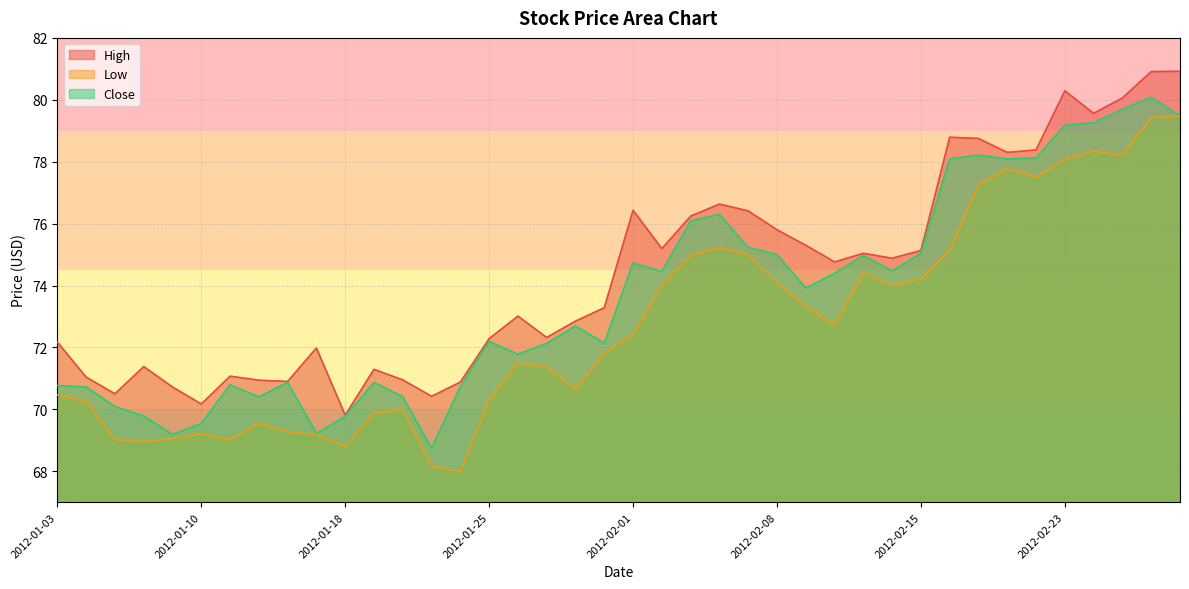

Reading left to right, list all the values displayed in this chart.

High: 2012-01-03=72.2	2012-01-04=71.0	2012-01-05=70.5	2012-01-06=71.4	2012-01-09=70.7	2012-01-10=70.2	2012-01-11=71.1	2012-01-12=70.9	2012-01-13=70.9	2012-01-17=72.0	2012-01-18=69.8	2012-01-19=71.3	2012-01-20=70.9	2012-01-23=70.4	2012-01-24=70.9	2012-01-25=72.3	2012-01-26=73.0	2012-01-27=72.3	2012-01-30=72.8	2012-01-31=73.3	2012-02-01=76.4	2012-02-02=75.2	2012-02-03=76.2	2012-02-06=76.6	2012-02-07=76.4	2012-02-08=75.8	2012-02-09=75.3	2012-02-10=74.8	2012-02-13=75.0	2012-02-14=74.9	2012-02-15=75.1	2012-02-16=78.8	2012-02-17=78.8	2012-02-21=78.3	2012-02-22=78.4	2012-02-23=80.3	2012-02-24=79.6	2012-02-27=80.1	2012-02-28=80.9	2012-02-29=80.9
Low: 2012-01-03=70.5	2012-01-04=70.2	2012-01-05=69.0	2012-01-06=69.0	2012-01-09=69.1	2012-01-10=69.2	2012-01-11=69.0	2012-01-12=69.6	2012-01-13=69.3	2012-01-17=69.2	2012-01-18=68.8	2012-01-19=69.9	2012-01-20=70.0	2012-01-23=68.2	2012-01-24=68.0	2012-01-25=70.3	2012-01-26=71.5	2012-01-27=71.4	2012-01-30=70.7	2012-01-31=71.8	2012-02-01=72.4	2012-02-02=74.0	2012-02-03=75.0	2012-02-06=75.2	2012-02-07=75.0	2012-02-08=74.1	2012-02-09=73.3	2012-02-10=72.7	2012-02-13=74.4	2012-02-14=74.0	2012-02-15=74.2	2012-02-16=75.2	2012-02-17=77.3	2012-02-21=77.8	2012-02-22=77.5	2012-02-23=78.1	2012-02-24=78.3	2012-02-27=78.2	2012-02-28=79.4	2012-02-29=79.5
Close: 2012-01-03=70.8	2012-01-04=70.7	2012-01-05=70.1	2012-01-06=69.8	2012-01-09=69.2	2012-01-10=69.5	2012-01-11=70.8	2012-01-12=70.4	2012-01-13=70.9	2012-01-17=69.2	2012-01-18=69.8	2012-01-19=70.9	2012-01-20=70.4	2012-01-23=68.7	2012-01-24=70.7	2012-01-25=72.2	2012-01-26=71.8	2012-01-27=72.1	2012-01-30=72.7	2012-01-31=72.1	2012-02-01=74.7	2012-02-02=74.4	2012-02-03=76.1	2012-02-06=76.3	2012-02-07=75.2	2012-02-08=75.0	2012-02-09=73.9	2012-02-10=74.4	2012-02-13=75.0	2012-02-14=74.5	2012-02-15=75.0	2012-02-16=78.1	2012-02-17=78.2	2012-02-21=78.1	2012-02-22=78.1	2012-02-23=79.2	2012-02-24=79.3	2012-02-27=79.7	2012-02-28=80.1	2012-02-29=79.5